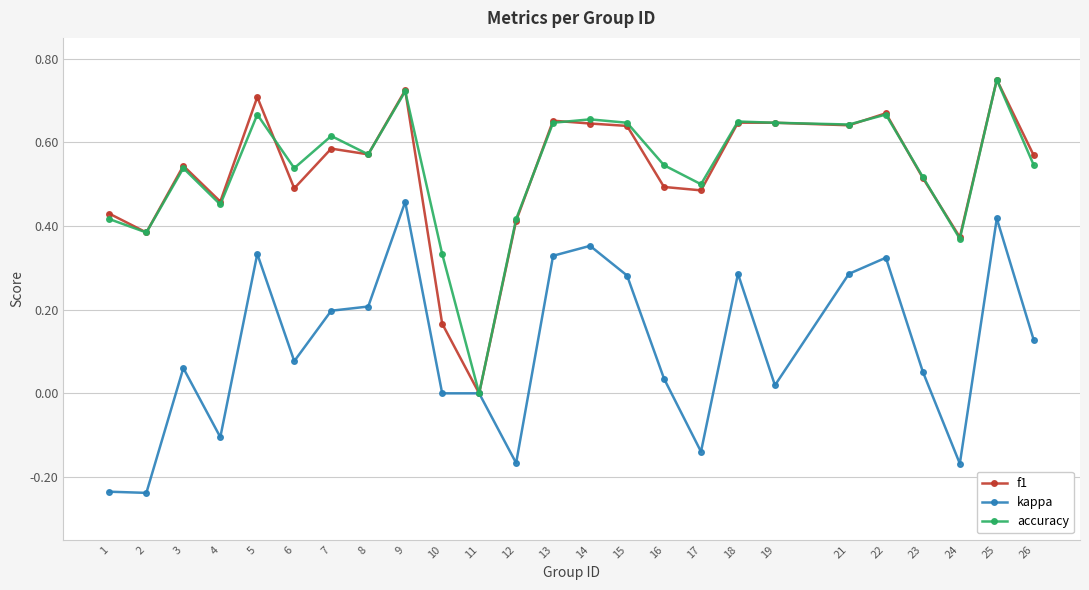

Is this an area chart (filled region under the line)?

No